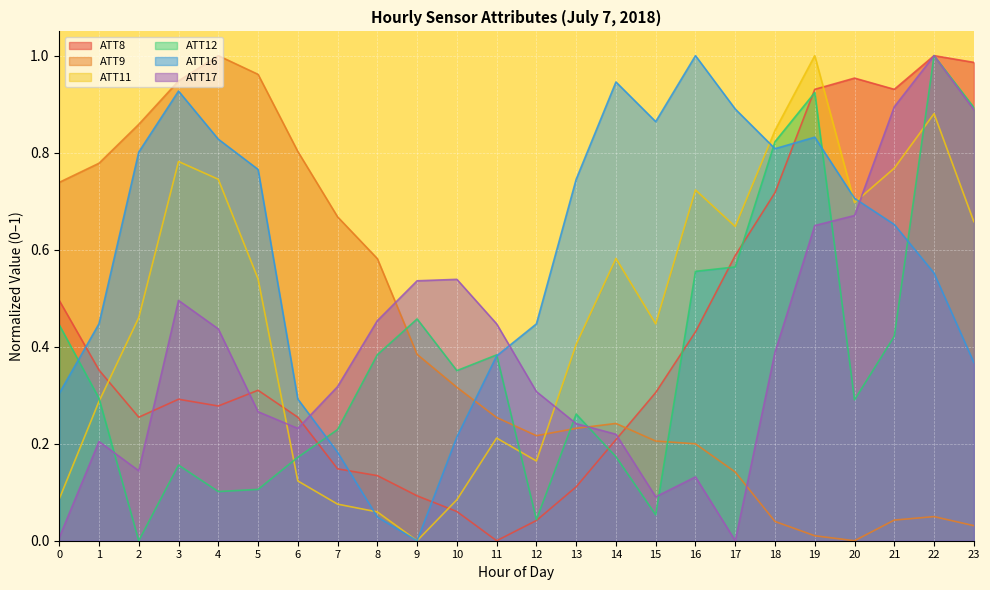

In ATT9, how many points are higher than both neighbors (excluding endpoints)?

3